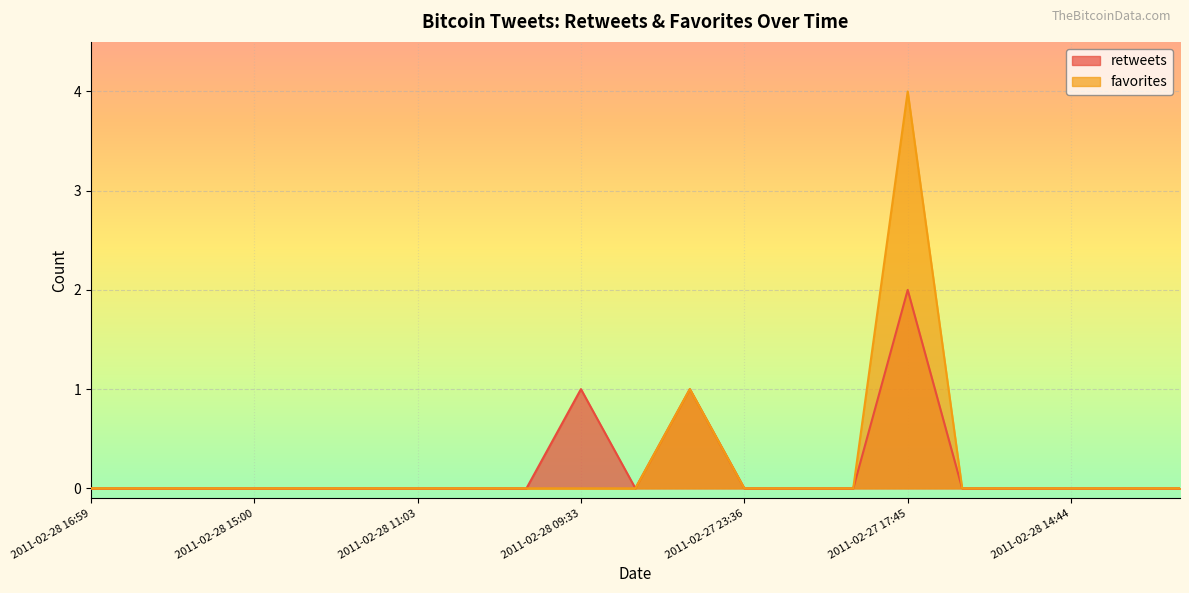

Where is the first local maximum for retweets?

2011-02-28 09:33